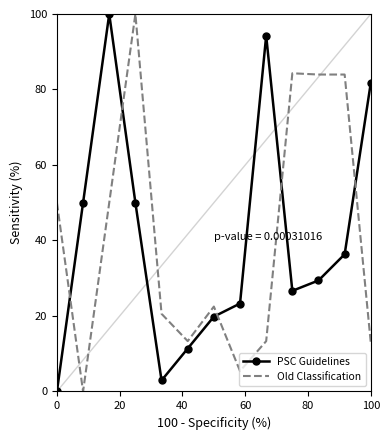

True or false: PSC Guidelines and Old Classification intersect in this chart.

True